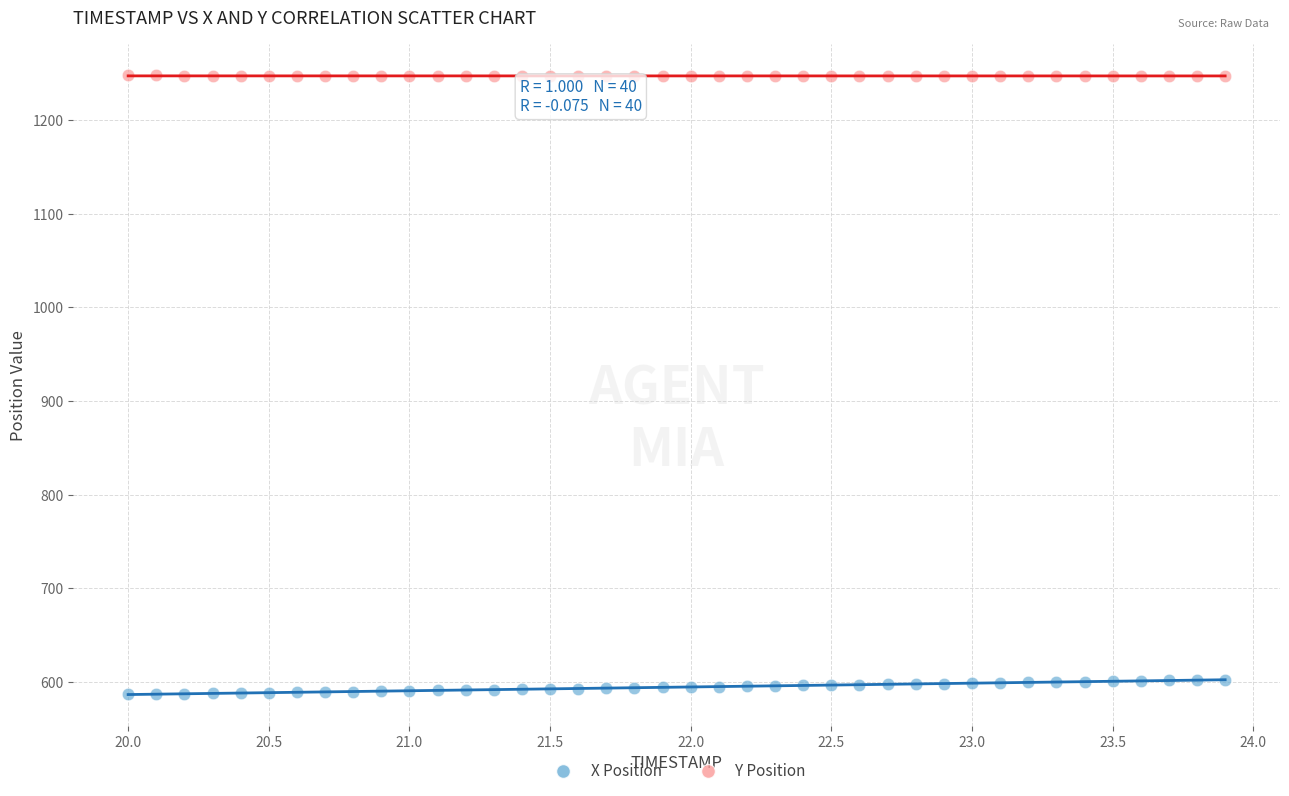

Across all data points, what is the range of X values (max minus min)?

3.9